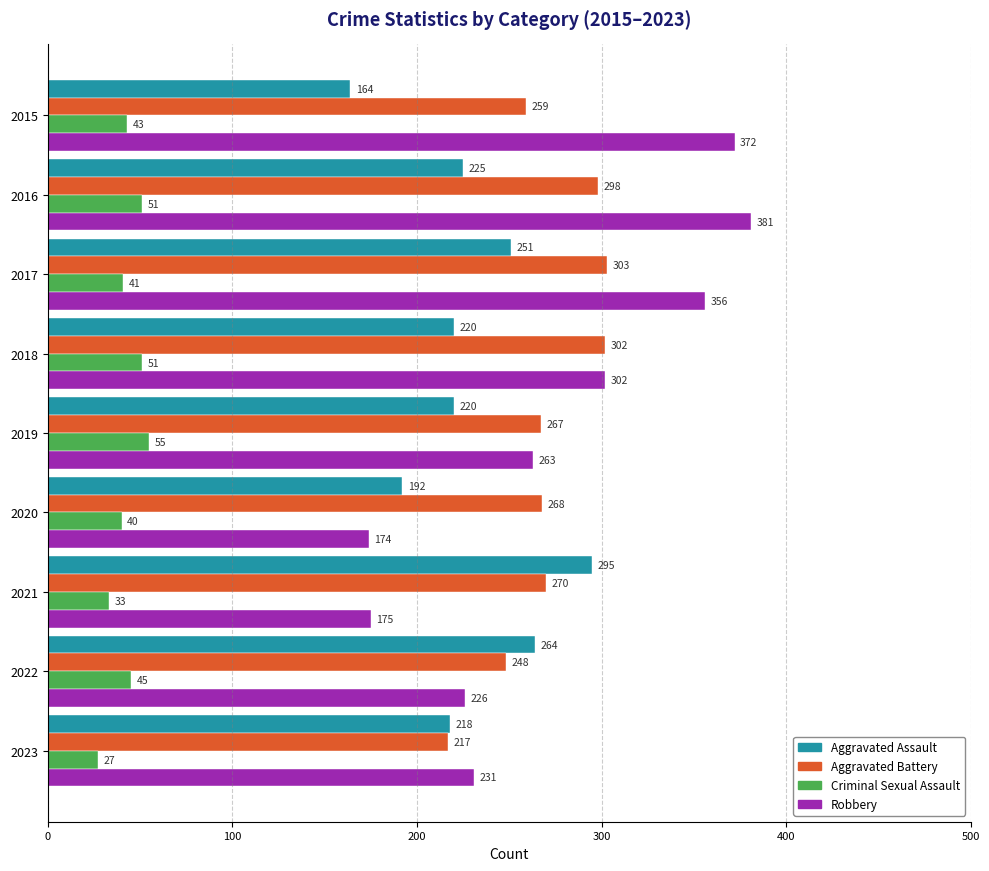

Which category has the lowest value across all series?

2023